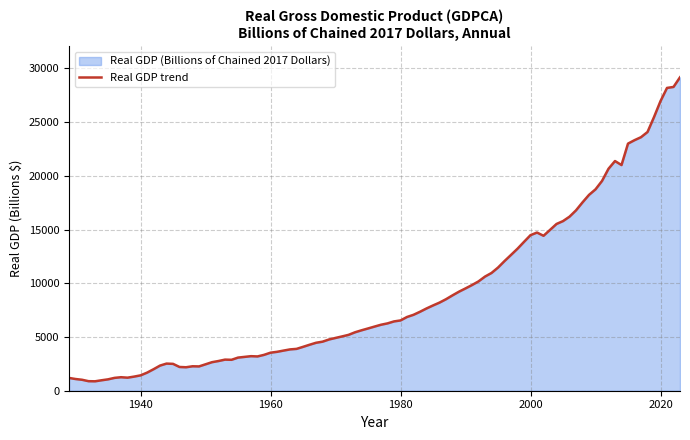

What is the maximum value shown in the chart?

29167.0